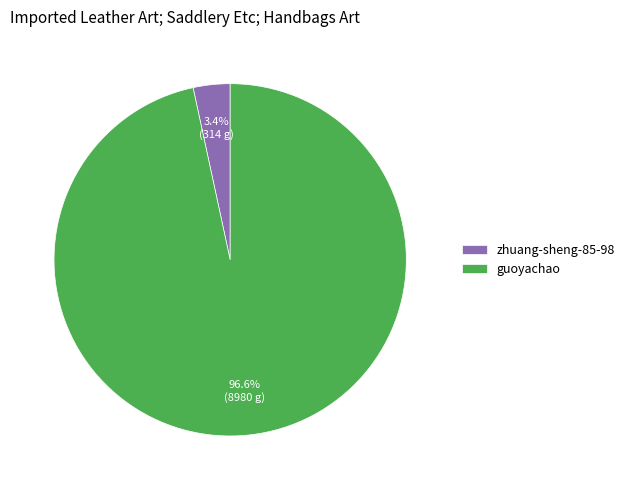

What is the smallest slice in the pie chart?

zhuang-sheng-85-98